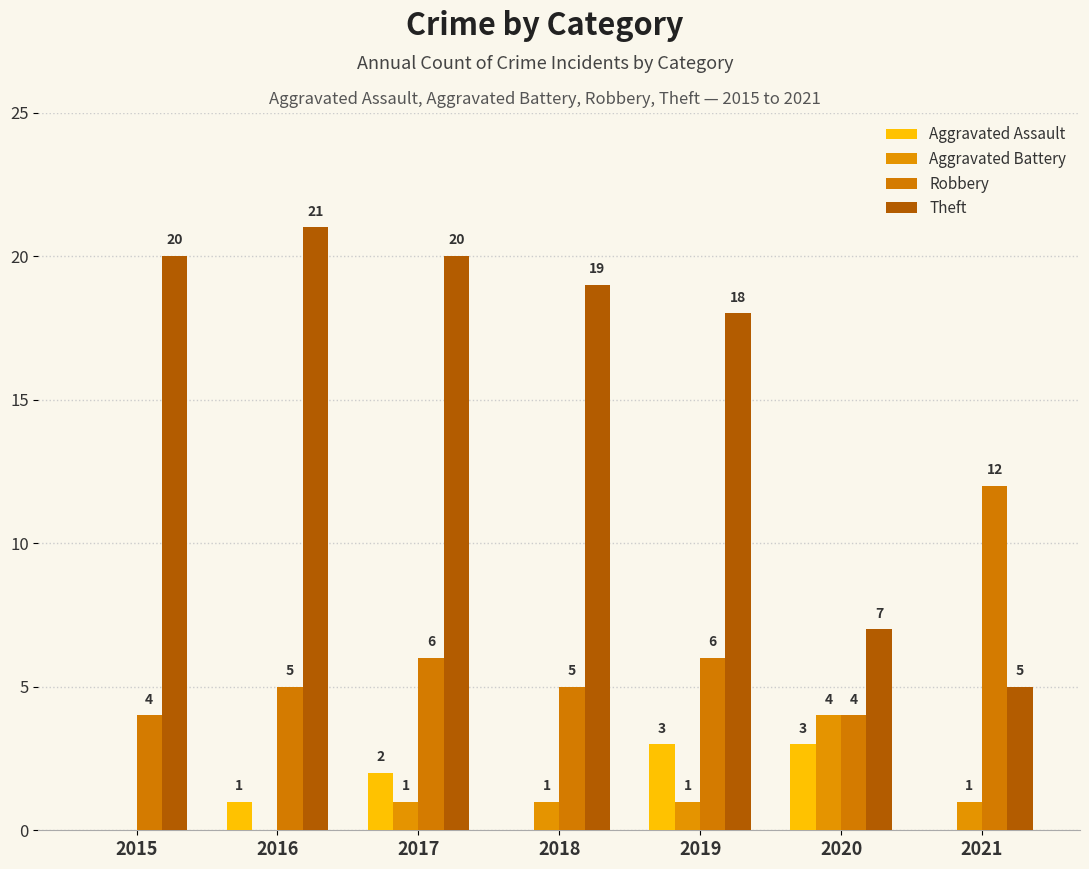

Which category has the highest value across all series?

2016